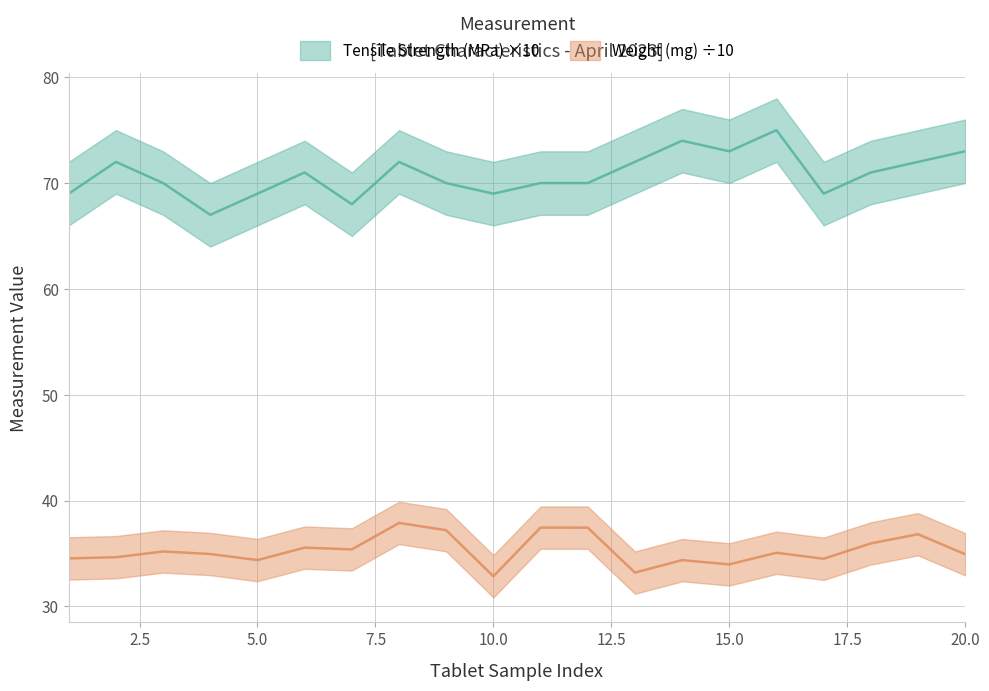

How many values in the Tensile Strength (MPa) series exceed 71?

8